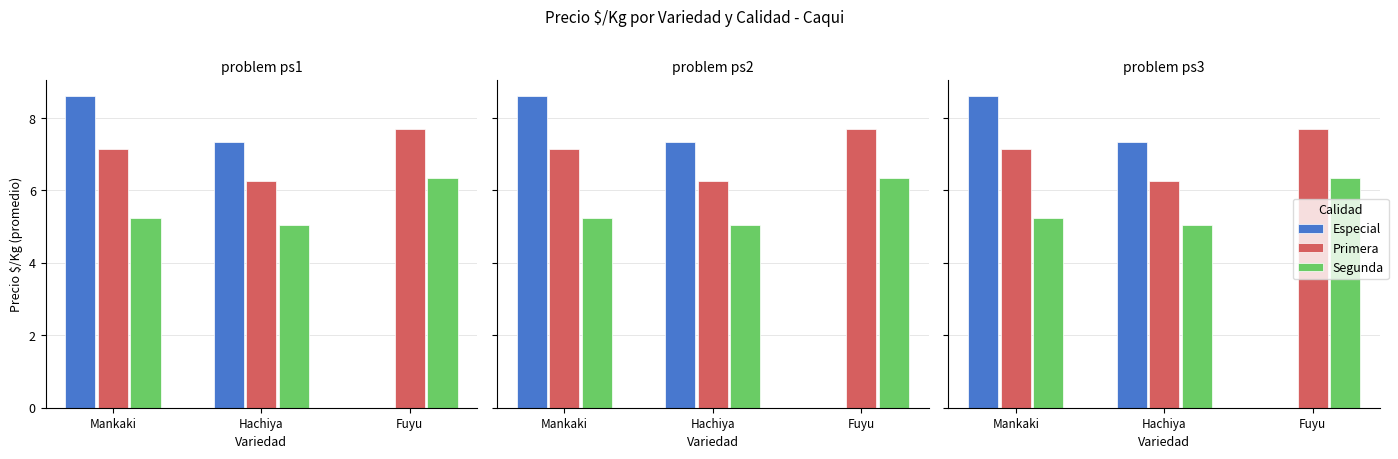

Reading left to right, extract all data points from this chart.

Especial: 8.6	7.3	0.0
Primera: 7.2	6.3	7.7
Segunda: 5.2	5.0	6.3